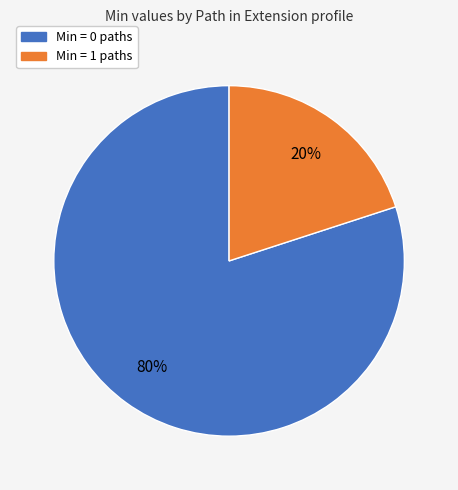

Is it true that Min = 0 paths is 80% of the pie?

True